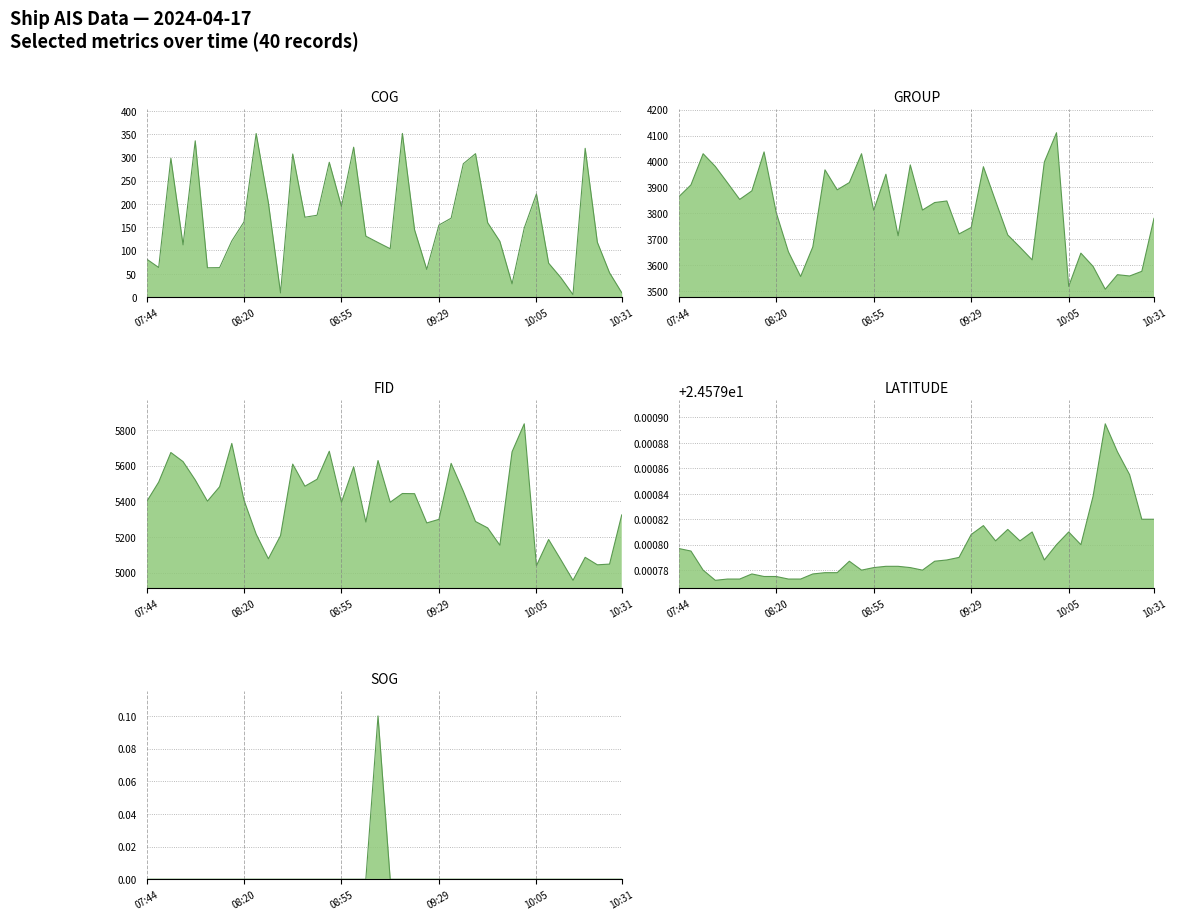

What is the difference between the maximum and minimum values in the SOG series?

0.1